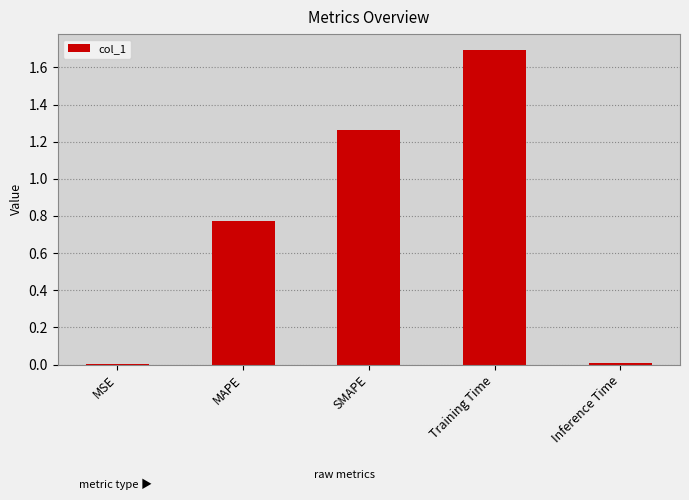

Which has a higher value, MAPE or SMAPE?

SMAPE